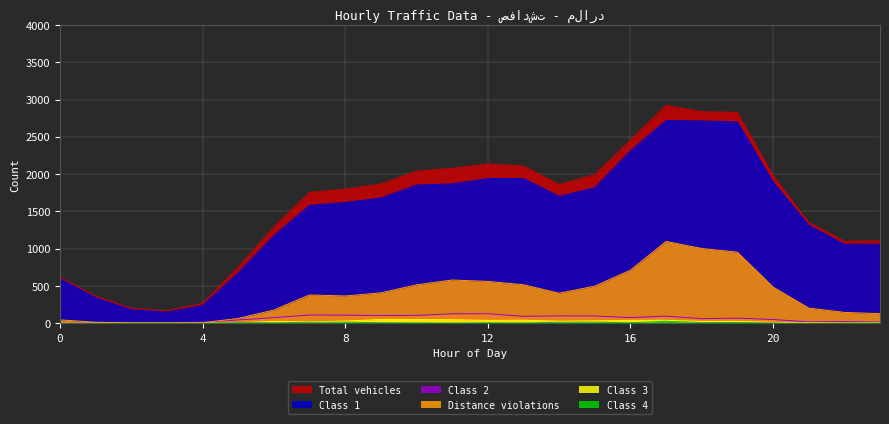

True or false: Class 4 and Class 1 cross at least once.

False